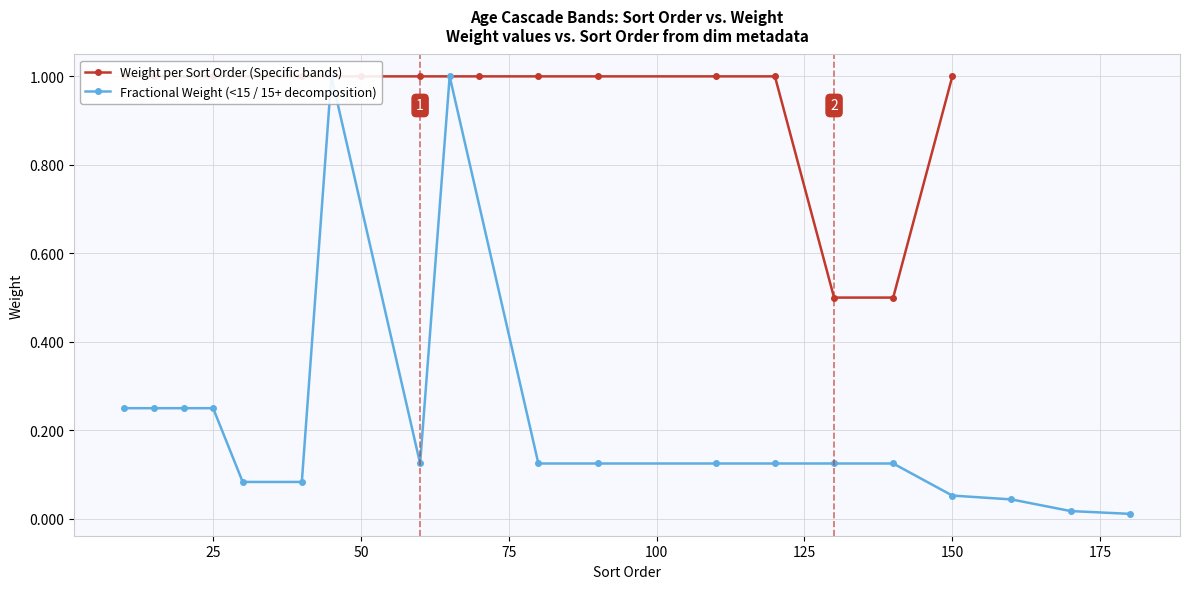

Count the number of categories in the chart.

19